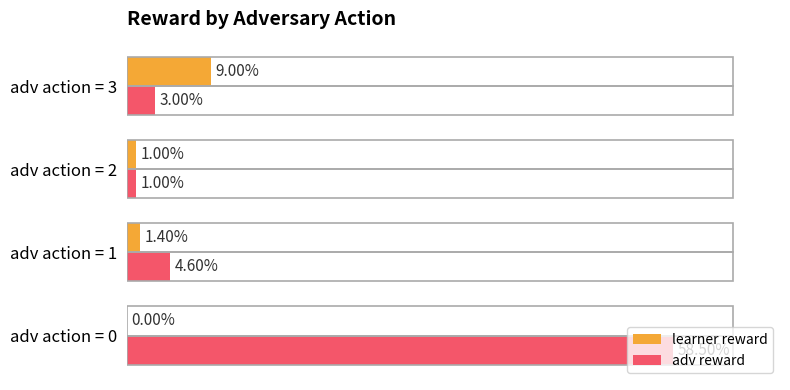

Which series changed the most between adv action = 1 and adv action = 3?

learner reward